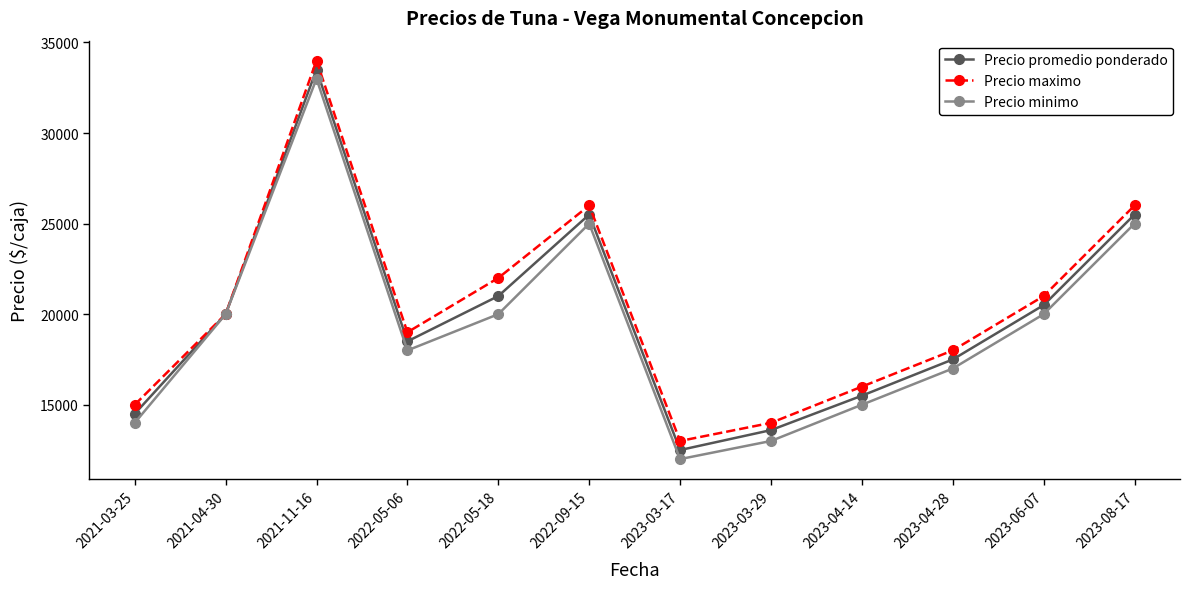

True or false: Precio maximo has a value of 21863 at 2023-04-14.

False